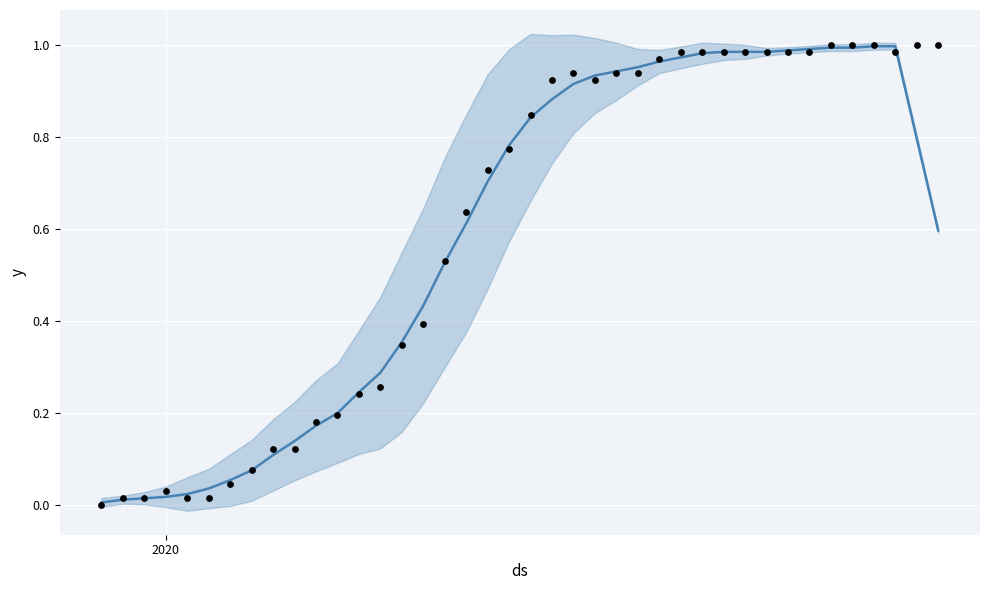

Which series has the largest total across all categories?

actual values